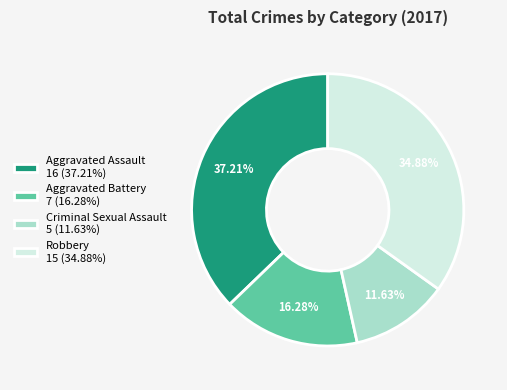

Which category has the biggest portion of the pie?

Aggravated Assault